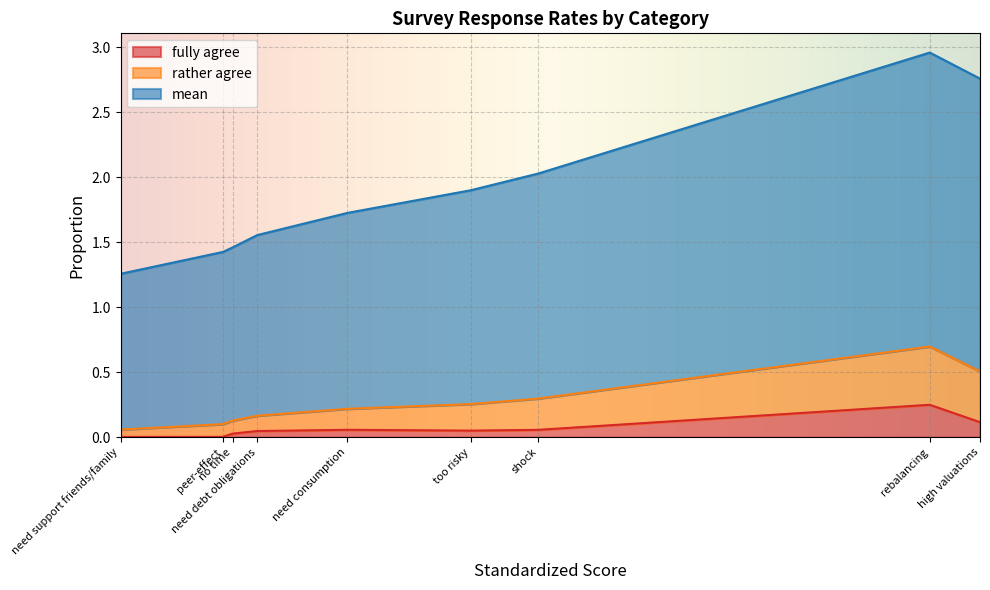

What is the sum of the fully agree values at high valuations and rebalancing?

0.4